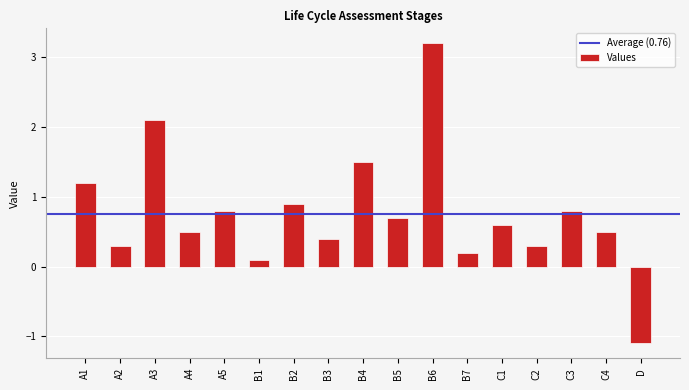

Reading right to left, extract all data points from this chart.

-1.1	0.5	0.8	0.3	0.6	0.2	3.2	0.7	1.5	0.4	0.9	0.1	0.8	0.5	2.1	0.3	1.2